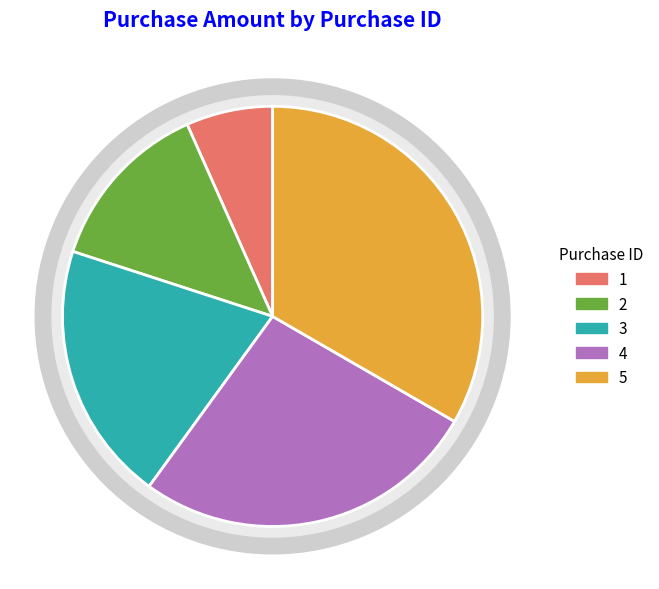

What is the ratio of the value at 2 to the value at 3?

0.7